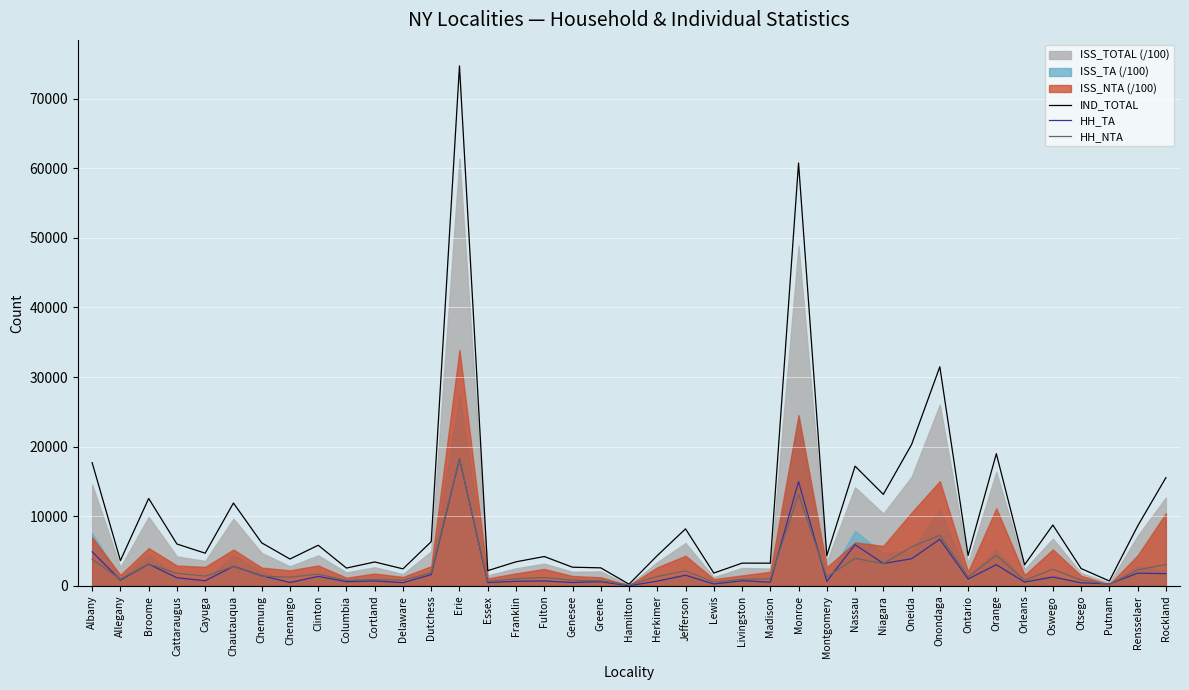

What is the minimum value for HH_NTA?

140